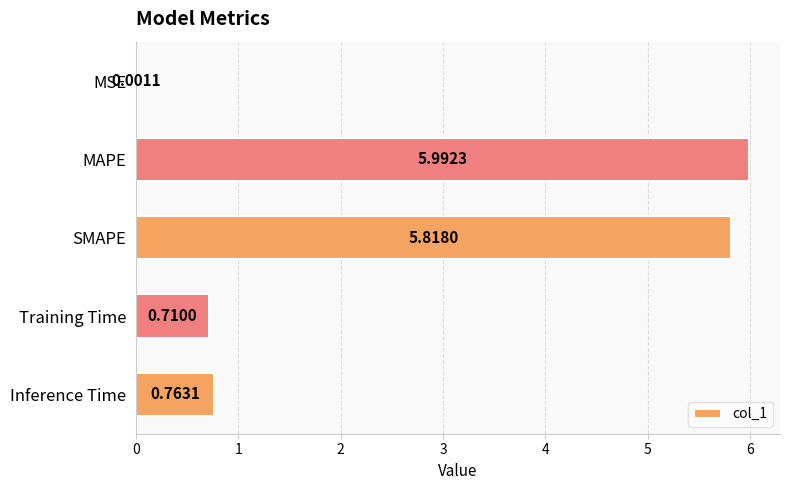

What is the sum of the values at SMAPE and MAPE?

11.8